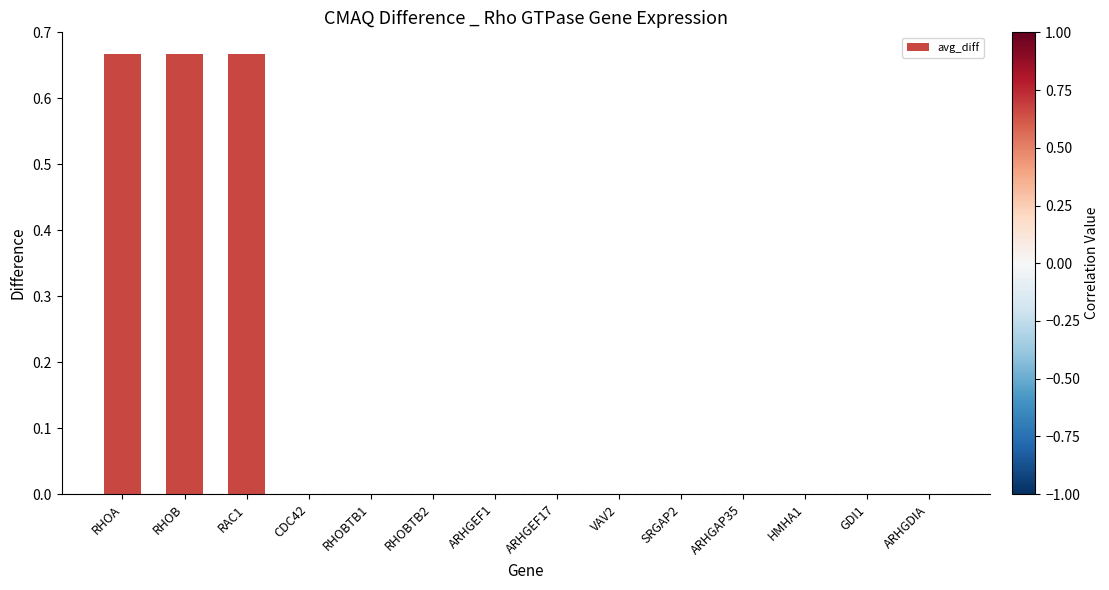

True or false: the data shows 0.0 at GDI1.

True